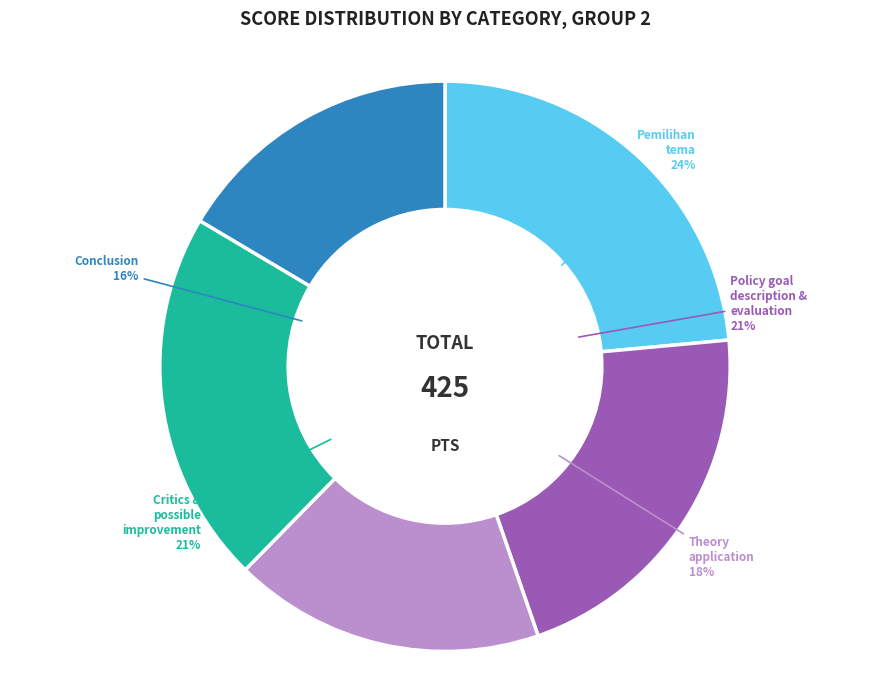

The Policy goal description & evaluation slice represents 21% of the pie. True or false?

True